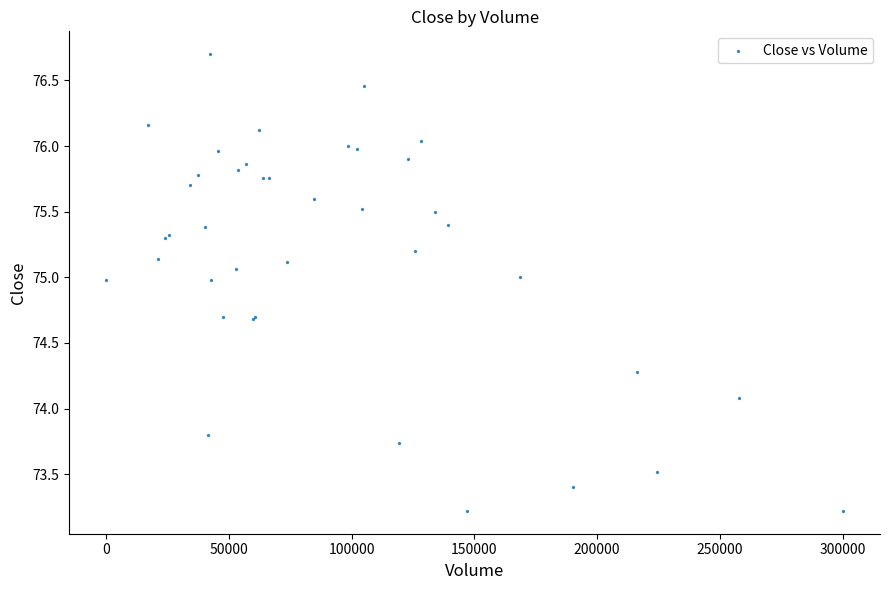

What Y value in the scatter plot is closest to 74?

74.1